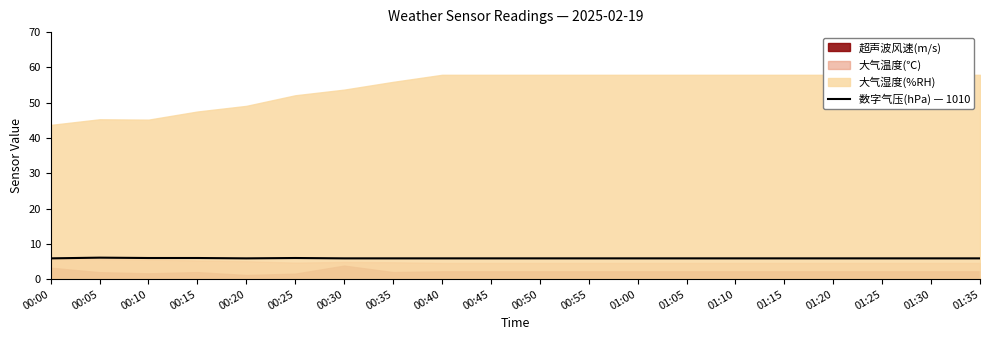

Is it true that the value at 00:05 is 1.7?

False